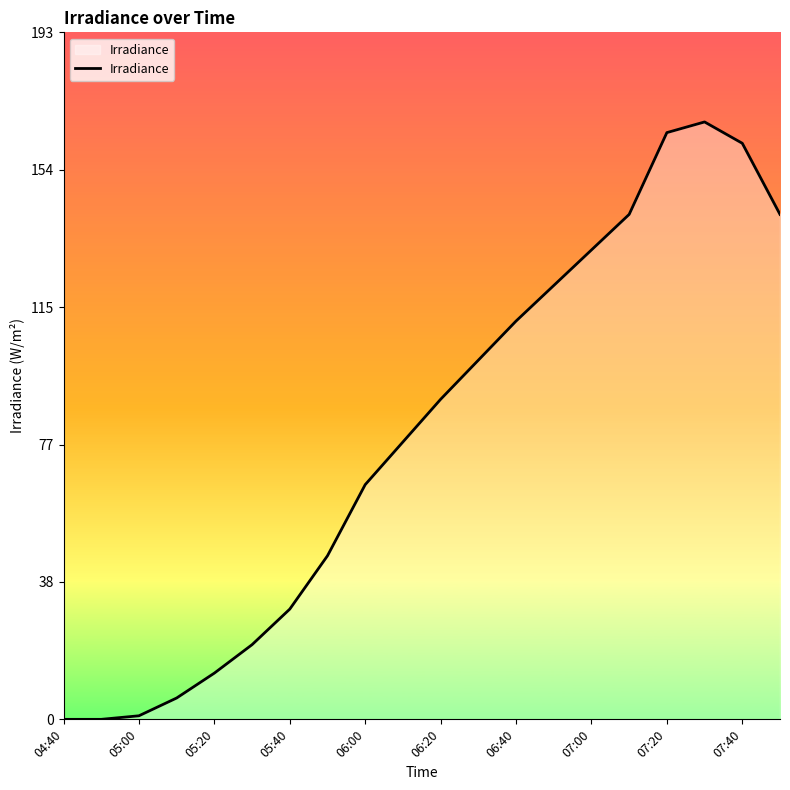

Is this an area chart (filled region under the line)?

Yes